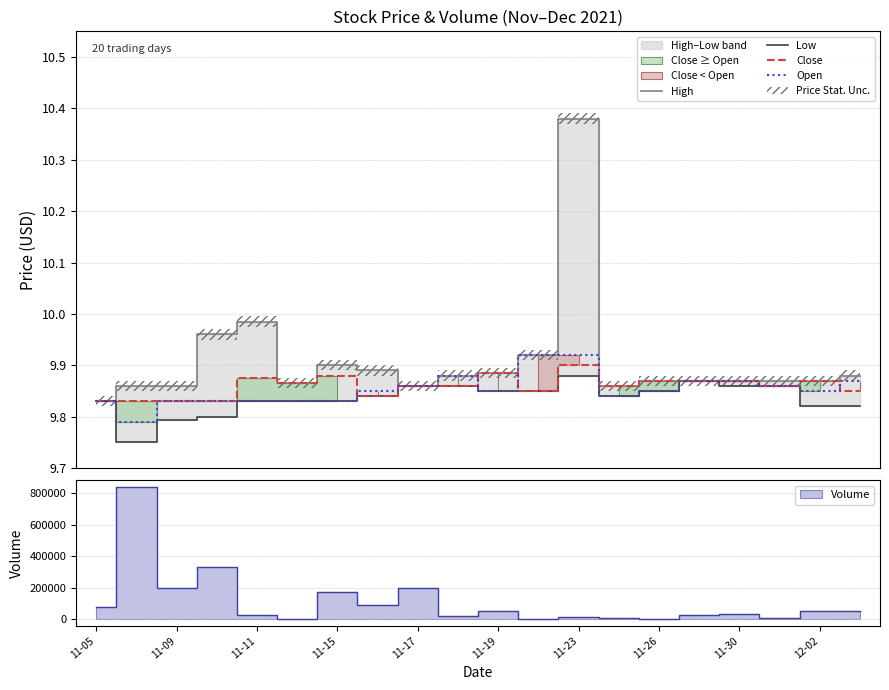

What position from the left is 19?

20